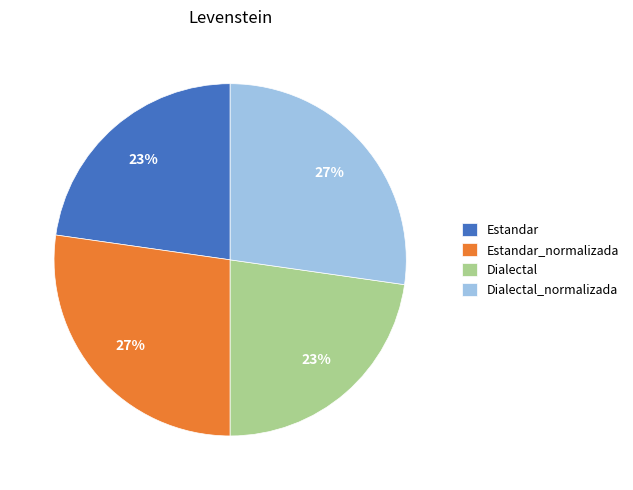

Combined, do Dialectal_normalizada and Estandar_normalizada account for over 50%?

Yes